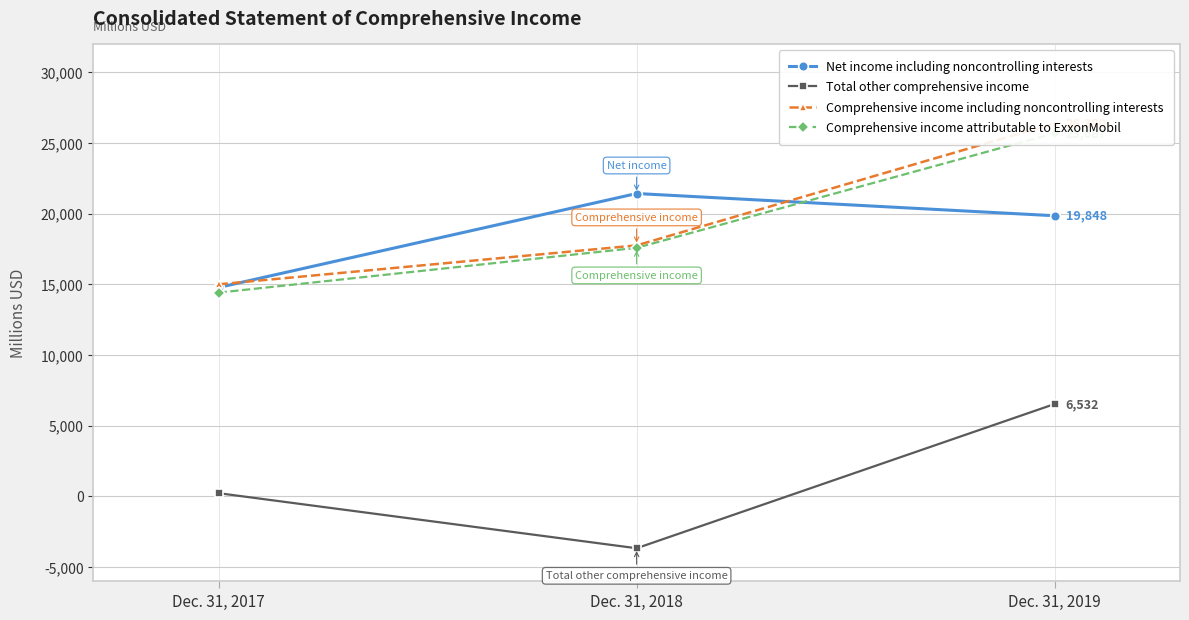

Where is Total other comprehensive income nearest to the value 1431?

Dec. 31, 2017